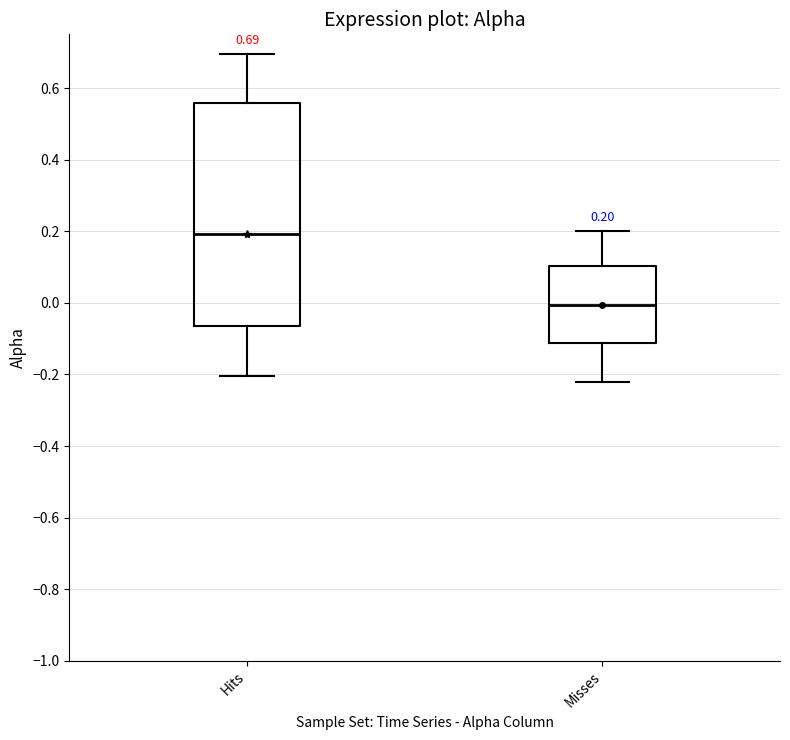

Which box has the lowest median line?

Misses